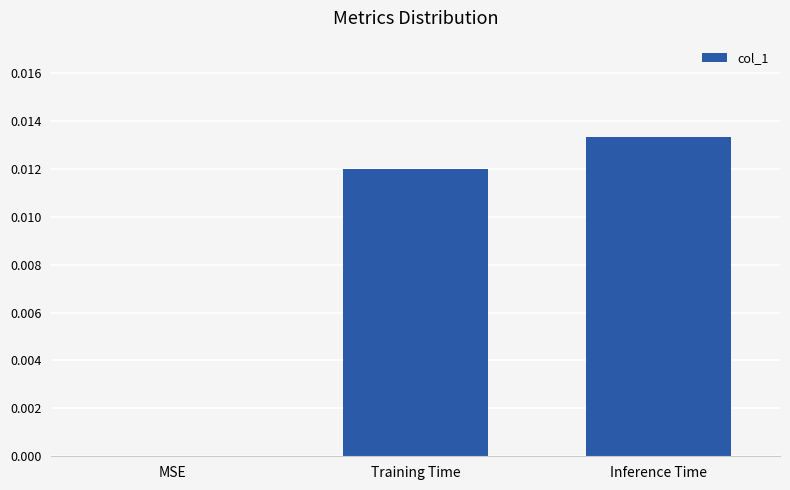

Which has a higher value, MSE or Inference Time?

Inference Time